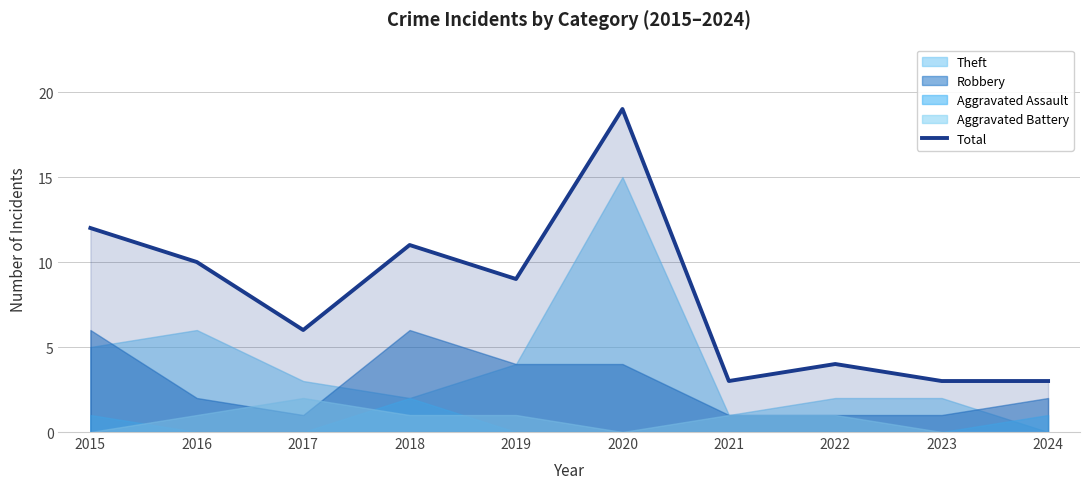

The value at 2016 is 10. True or false?

True